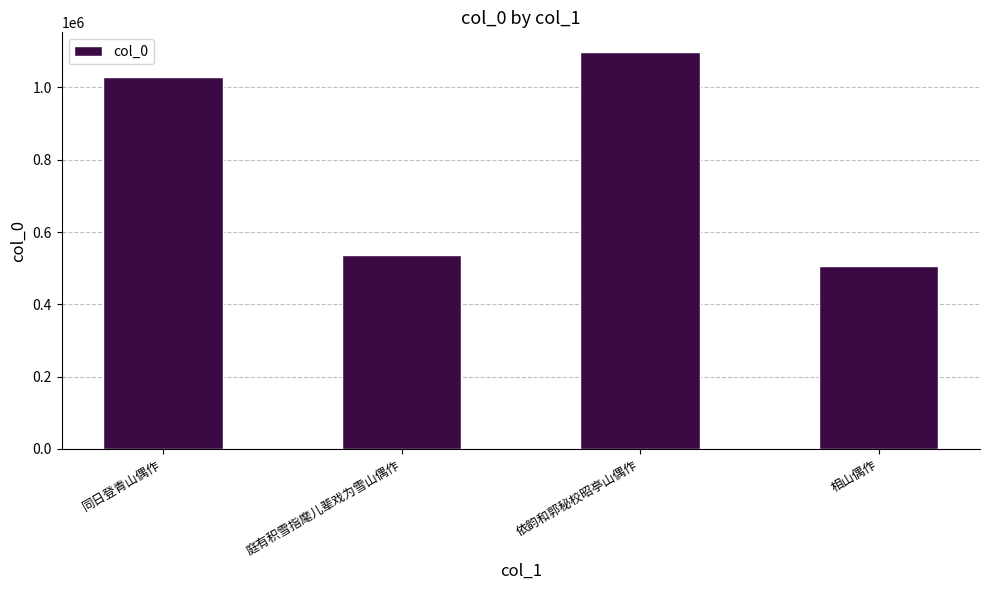

At which label is the value closest to 801323?

同日登青山偶作